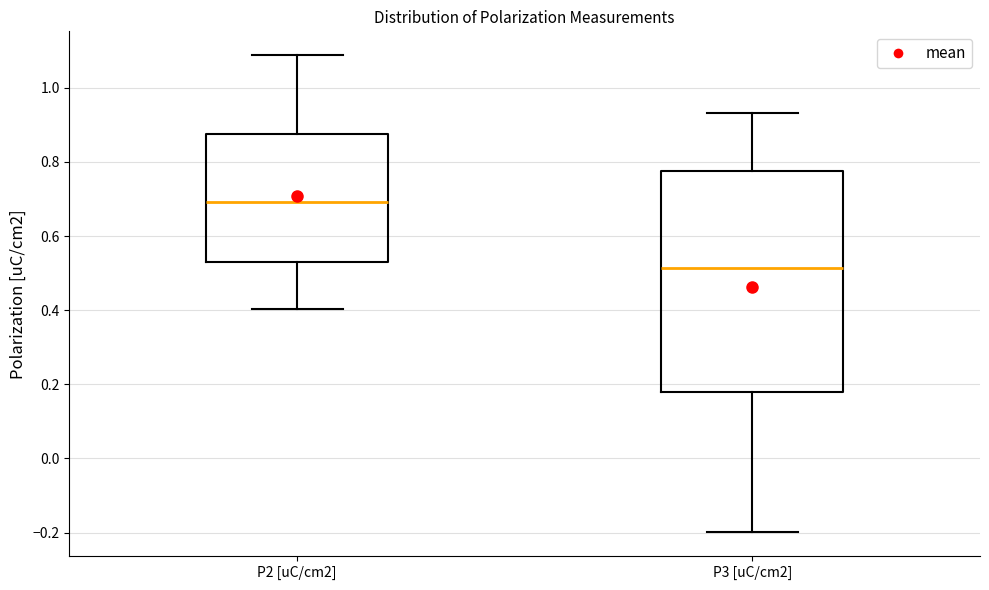

Which box has the lowest median line?

P3 [uC/cm2]